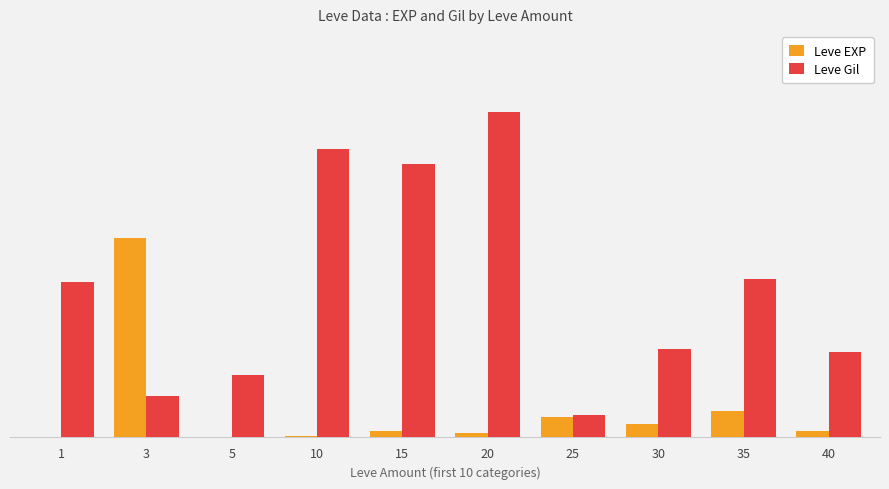

Does the chart contain stacked bars?

No